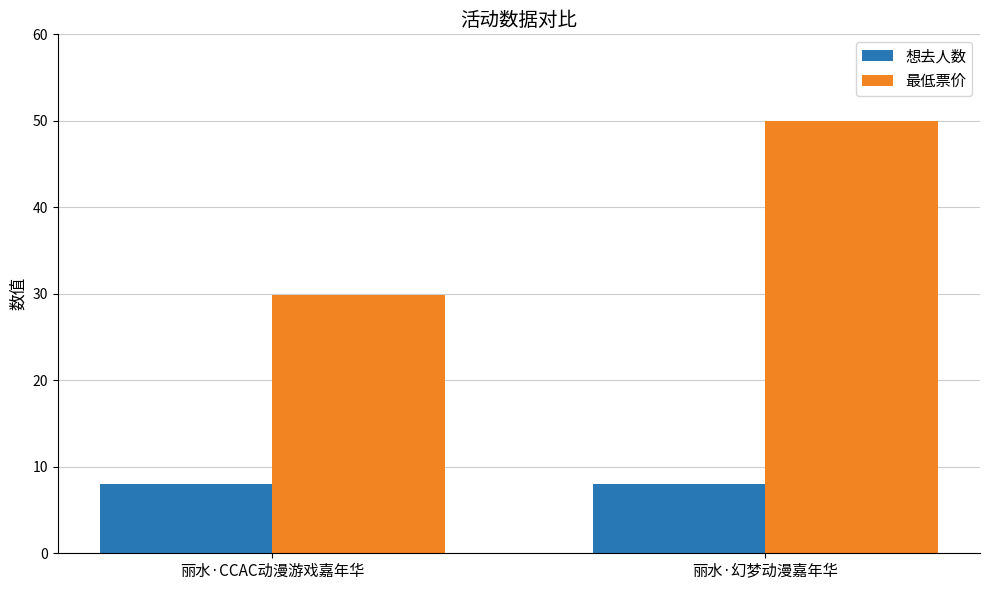

Which series has the widest spread of values?

最低票价